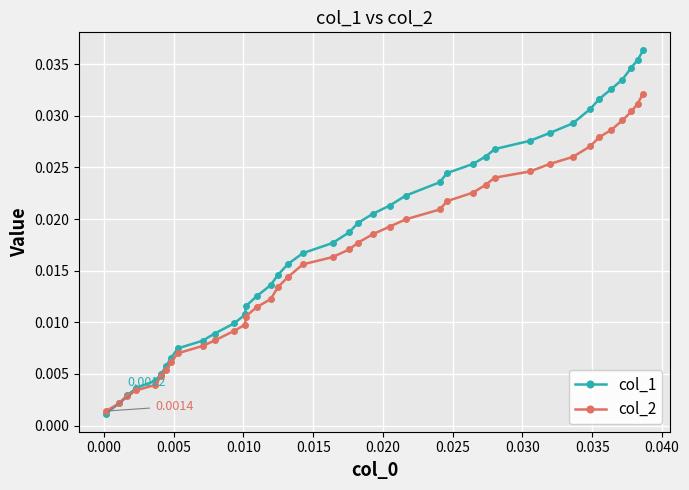

Which series has the widest spread of values?

col_1